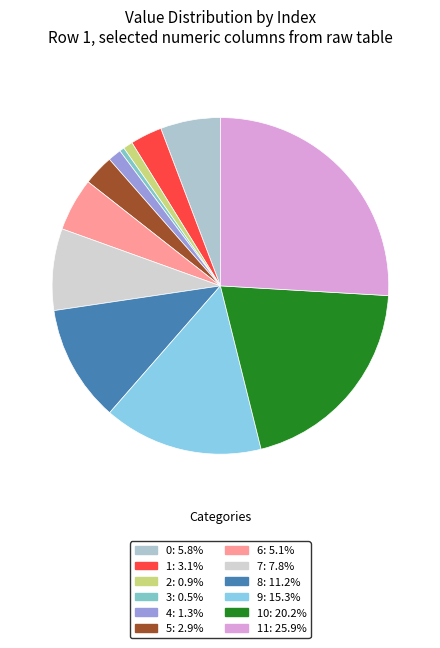

Is there any slice that represents more than half of the pie?

No